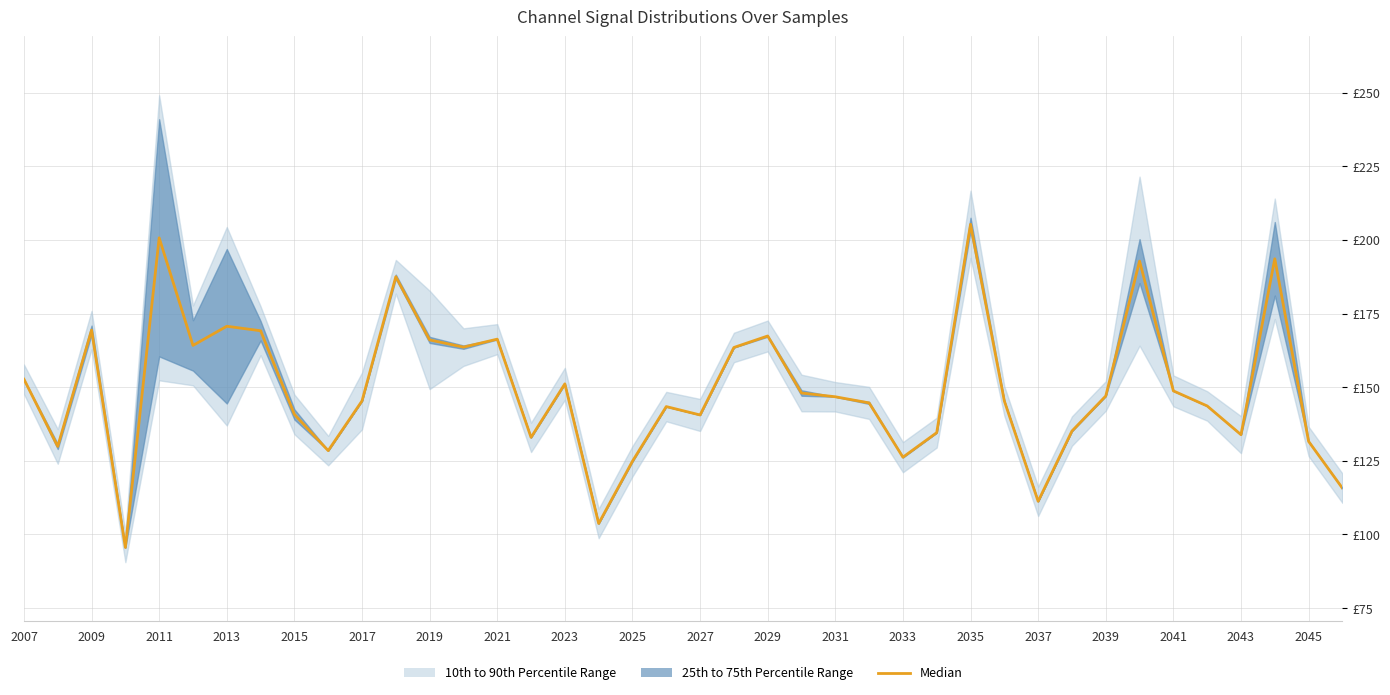

How many data points does each series have?

40